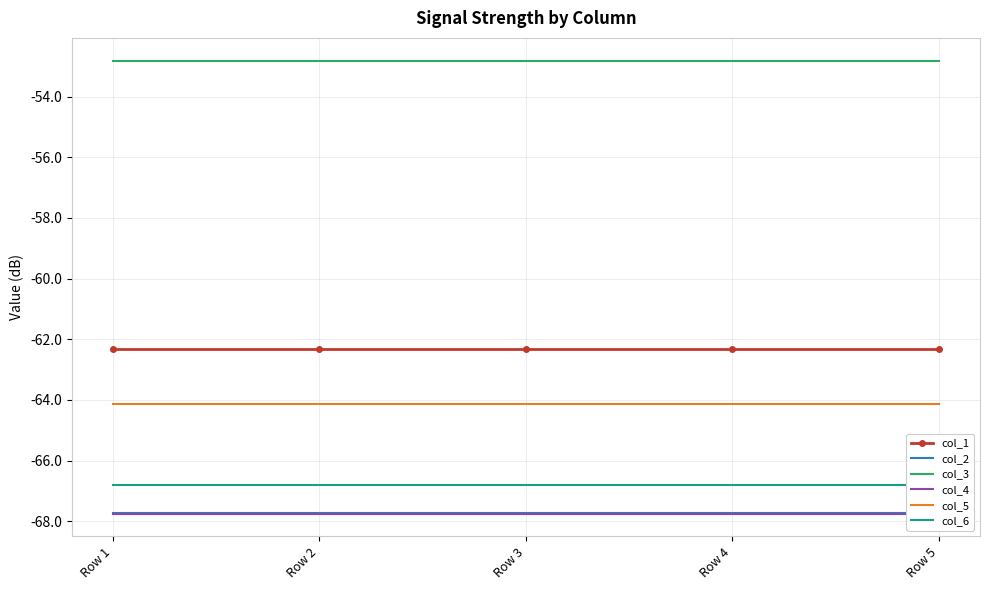

Is it true that col_4 equals -67.8 at Row 3?

True